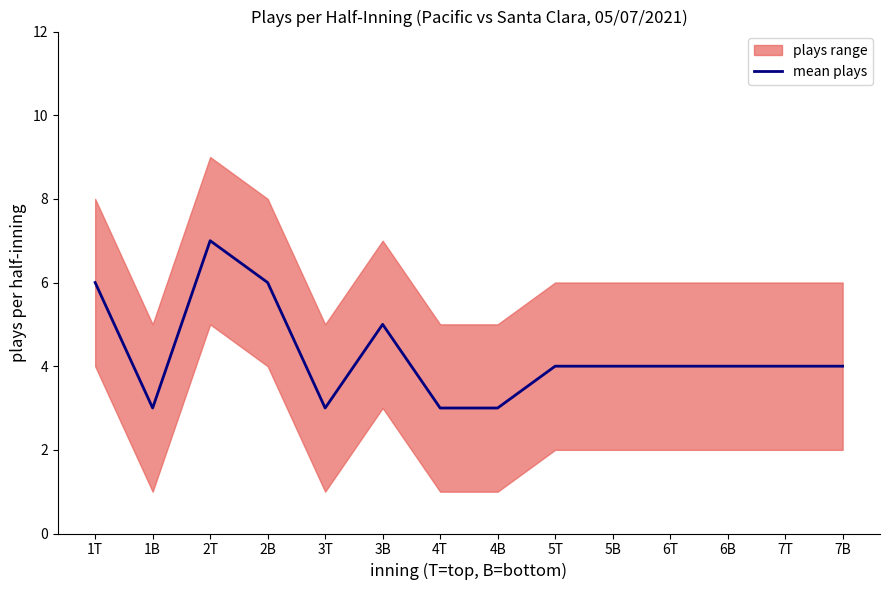

How many lines are shown in the chart?

1